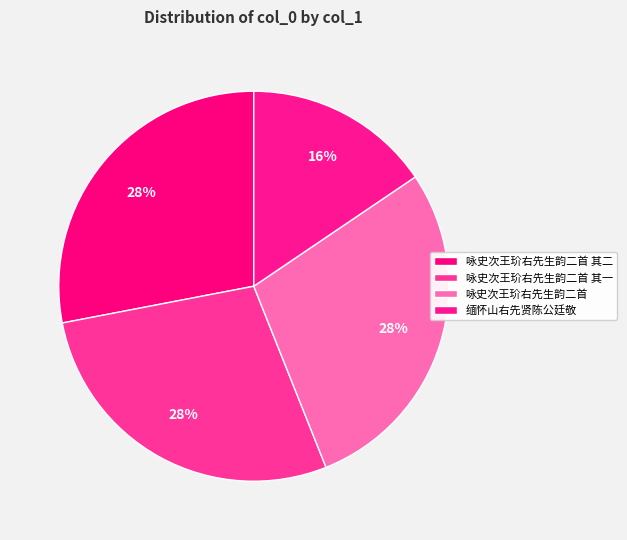

How many segments does this pie chart have?

4